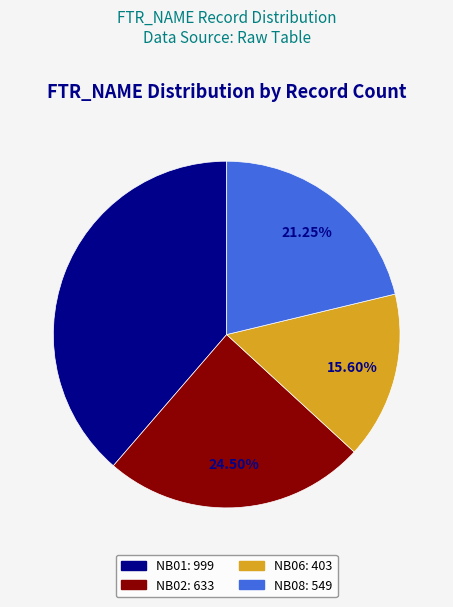

Which slice is the largest?

NB01